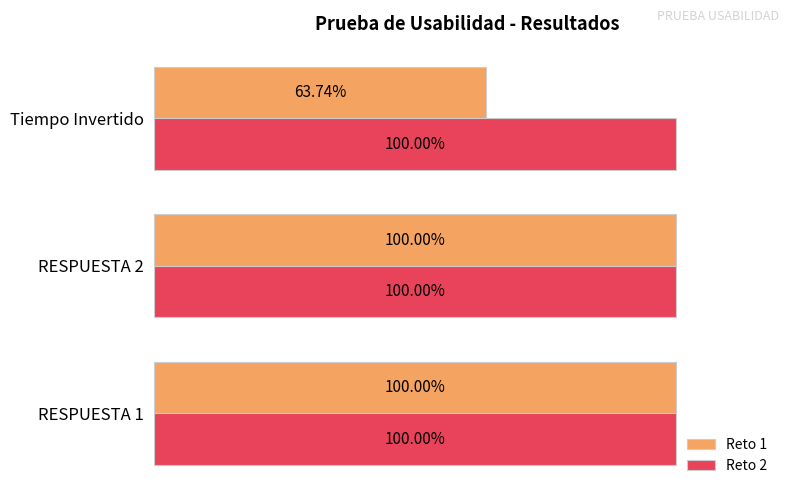

List the series in order of their overall mean, lowest first.

Reto 1, Reto 2